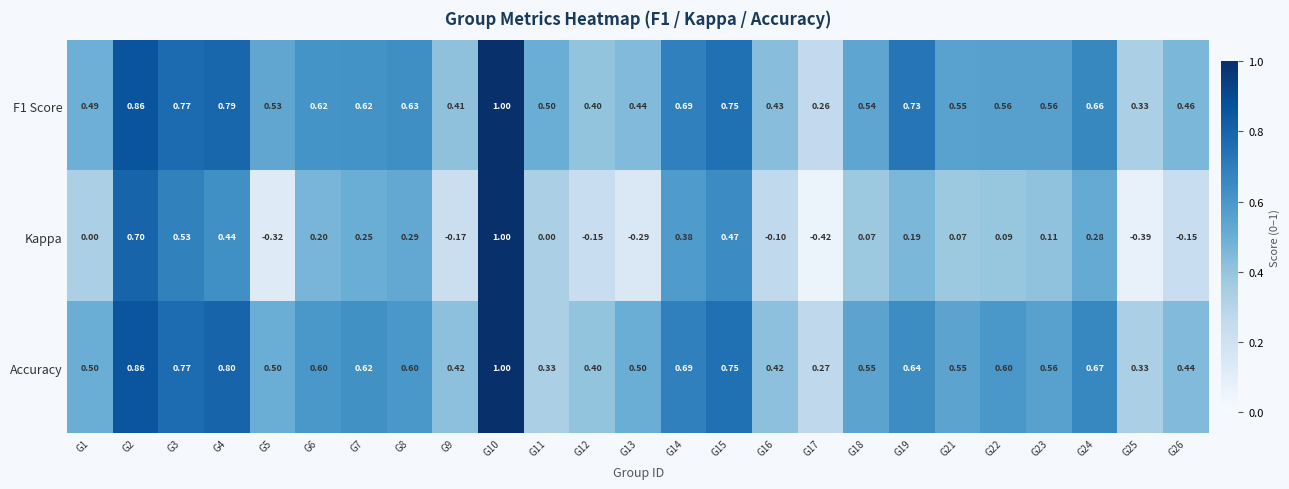

Which series has the widest spread of values?

Kappa